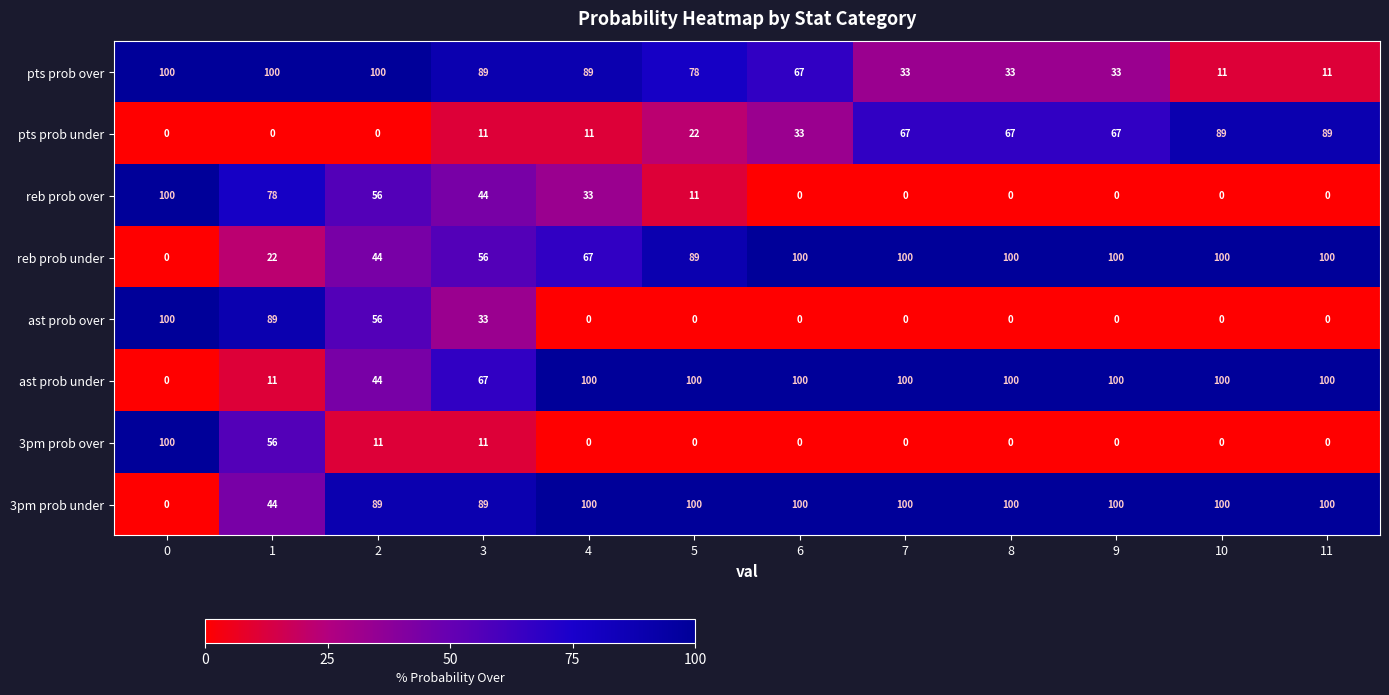

True or false: 3pm prob under has a value of 44 at 1.

True